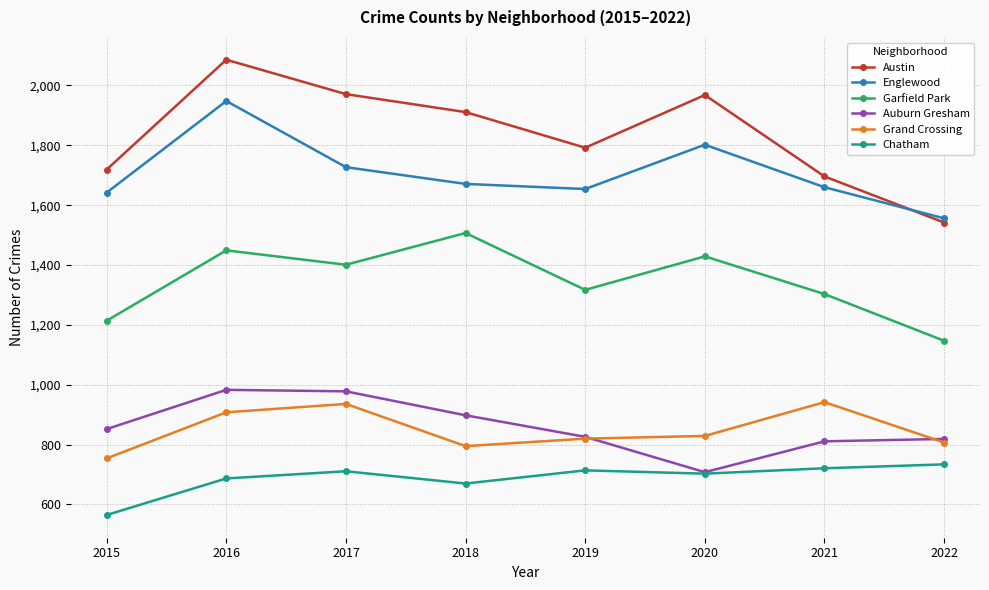

What is the sum of all Austin values?

14685